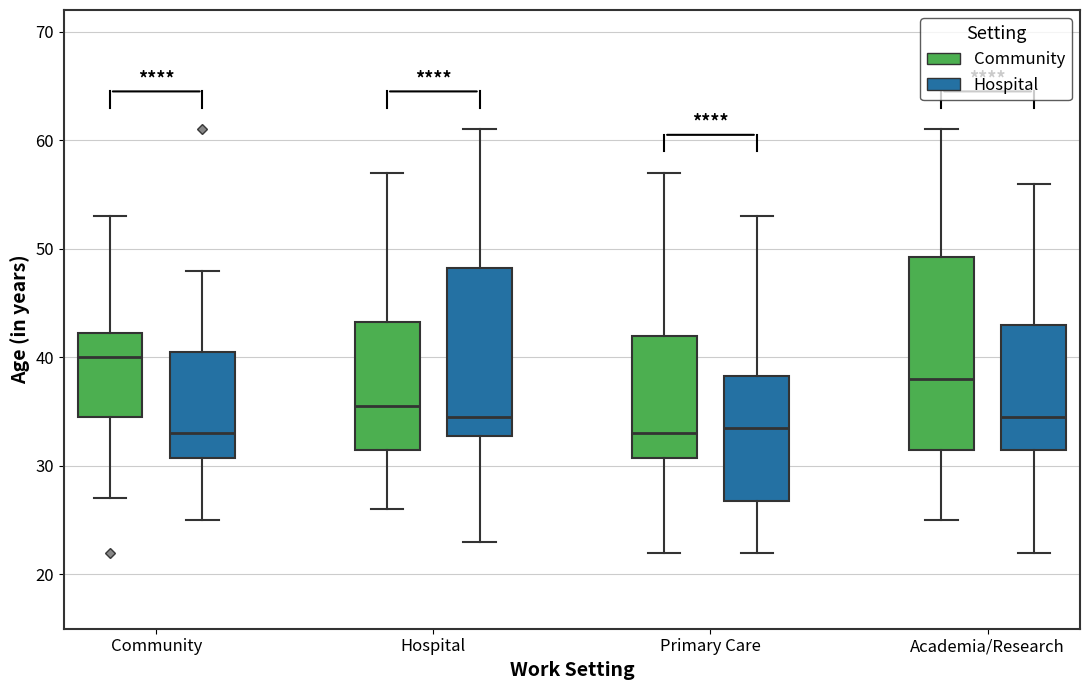

Which box has the highest median line?

Community (Community)